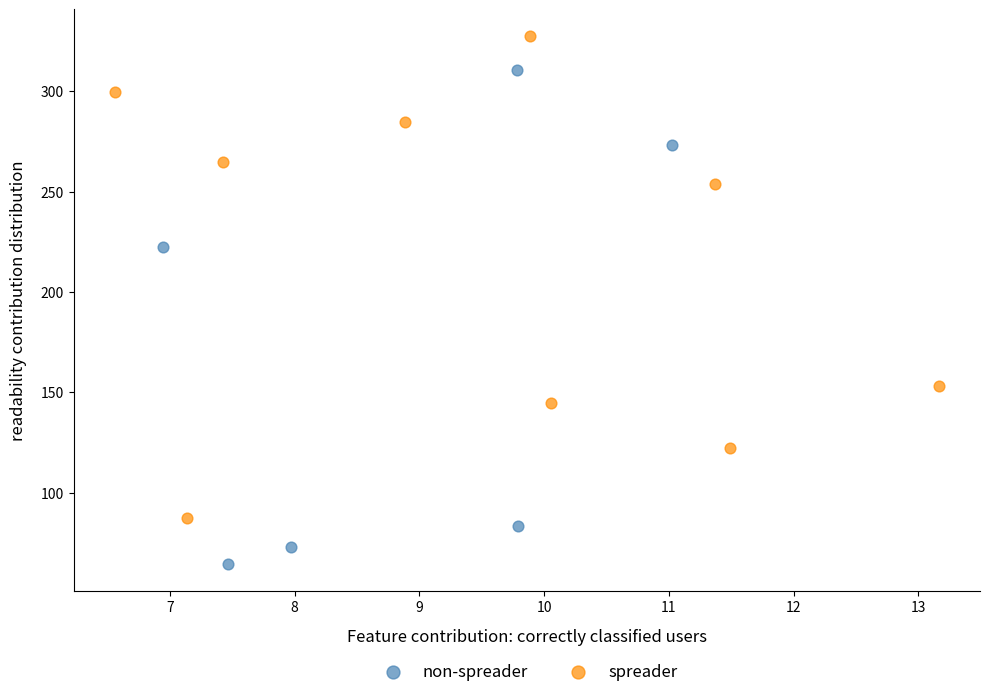

Which series reaches the maximum Y coordinate?

spreader